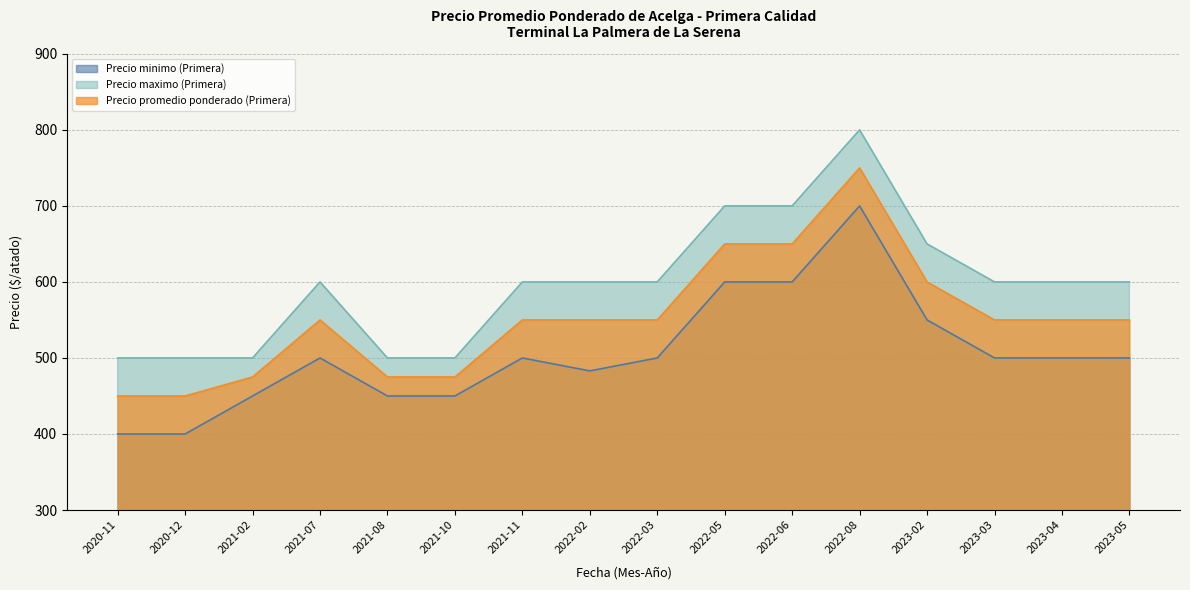

Reading right to left, what are all the values shown in this chart?

Precio minimo (Primera): 2023-05=500	2023-04=500	2023-03=500	2023-02=550	2022-08=700	2022-06=600	2022-05=600	2022-03=500	2022-02=483	2021-11=500	2021-10=450	2021-08=450	2021-07=500	2021-02=450	2020-12=400	2020-11=400
Precio maximo (Primera): 2023-05=600	2023-04=600	2023-03=600	2023-02=650	2022-08=800	2022-06=700	2022-05=700	2022-03=600	2022-02=600	2021-11=600	2021-10=500	2021-08=500	2021-07=600	2021-02=500	2020-12=500	2020-11=500
Precio promedio ponderado (Primera): 2023-05=550	2023-04=550	2023-03=550	2023-02=600	2022-08=750	2022-06=650	2022-05=650	2022-03=550	2022-02=550	2021-11=550	2021-10=475	2021-08=475	2021-07=550	2021-02=475	2020-12=450	2020-11=450